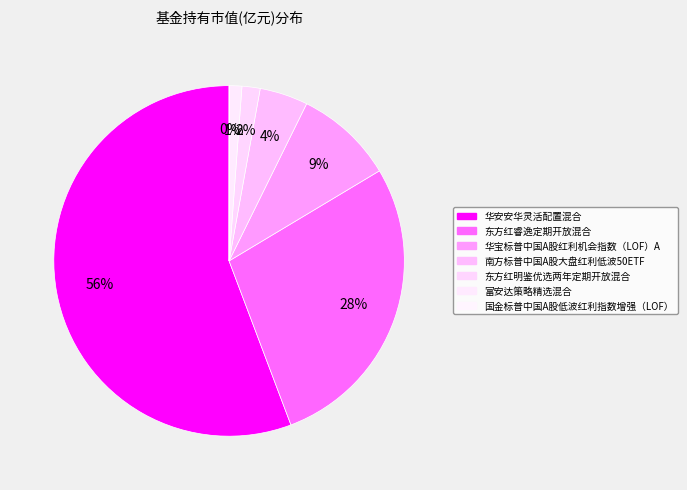

To the nearest percent, what percentage of the pie is 南方标普中国A股大盘红利低波50ETF?

4%